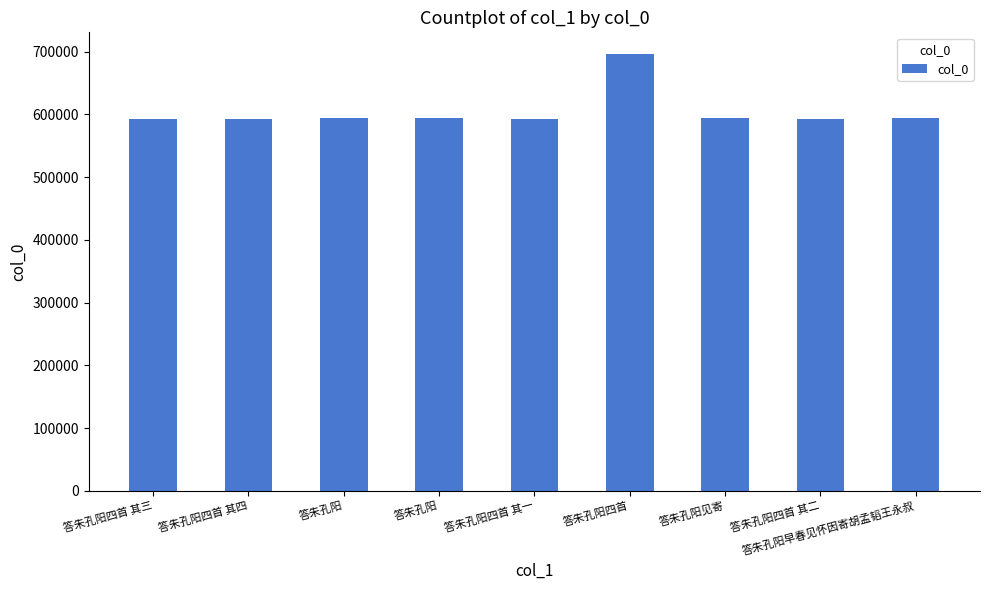

How many bars are there in total?

9